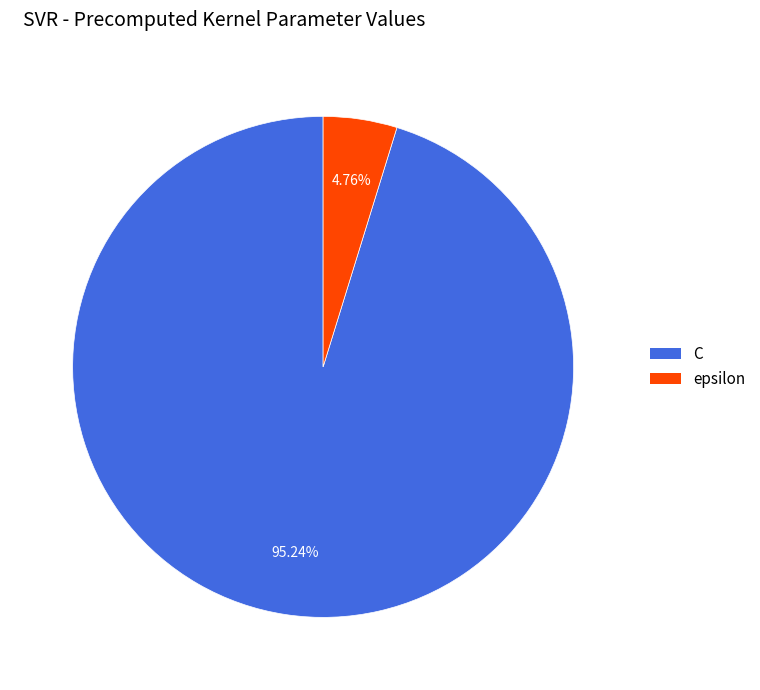

Approximately how many times larger is the value at C compared to epsilon?

20.0